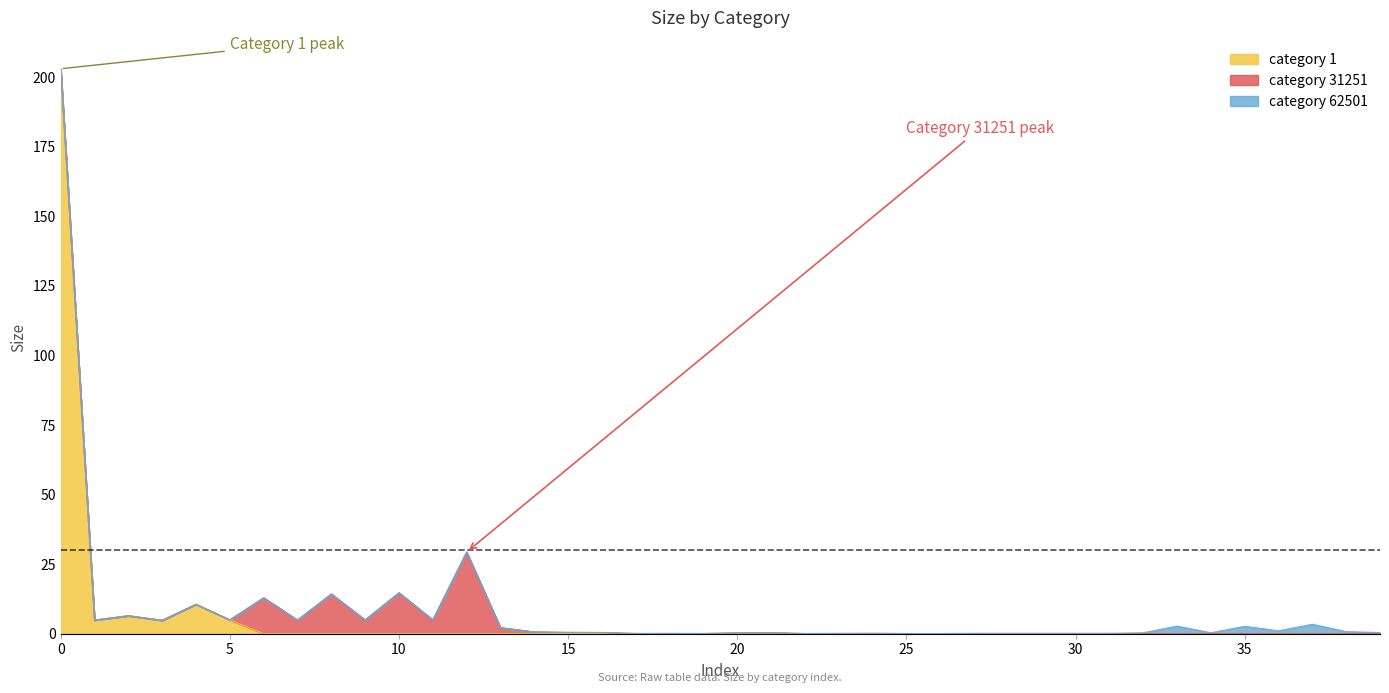

How many lines are shown in the chart?

3